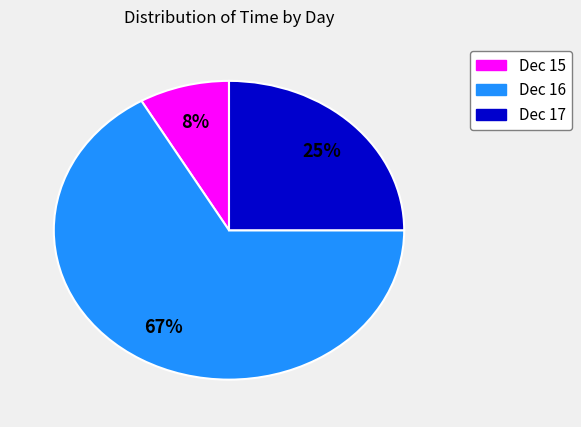

Is there any slice that represents more than half of the pie?

Yes